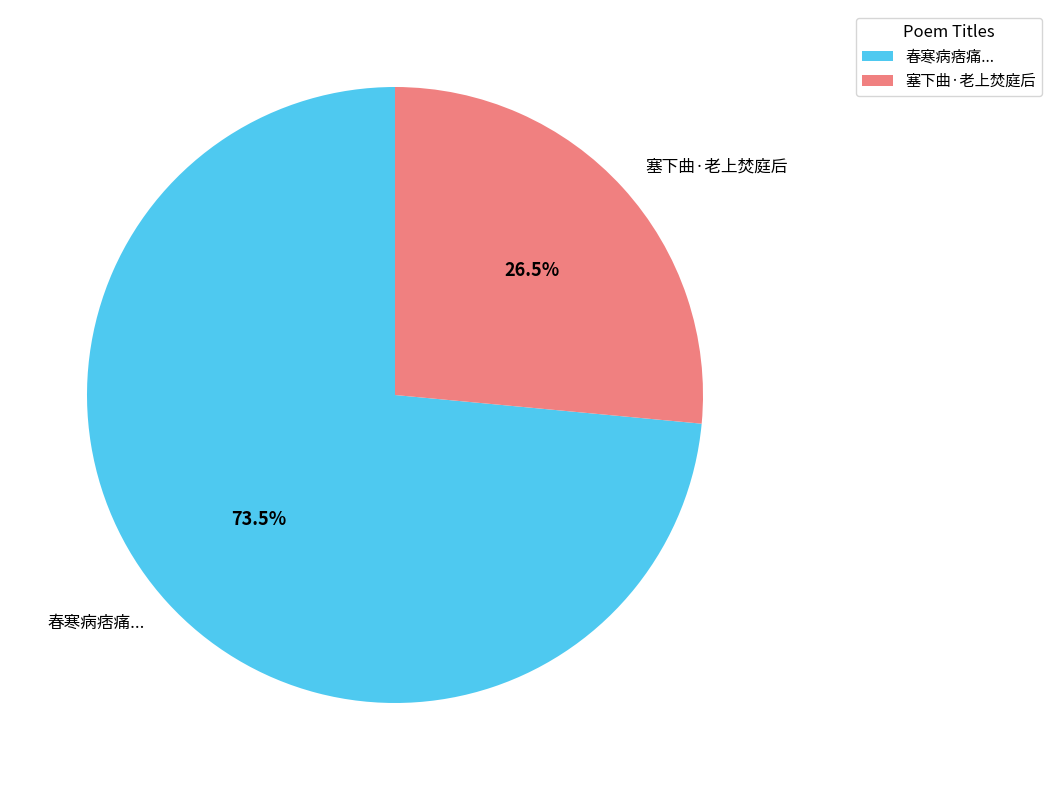

Between 塞下曲·老上焚庭后 and 春寒病痞痛..., which is larger?

春寒病痞痛...